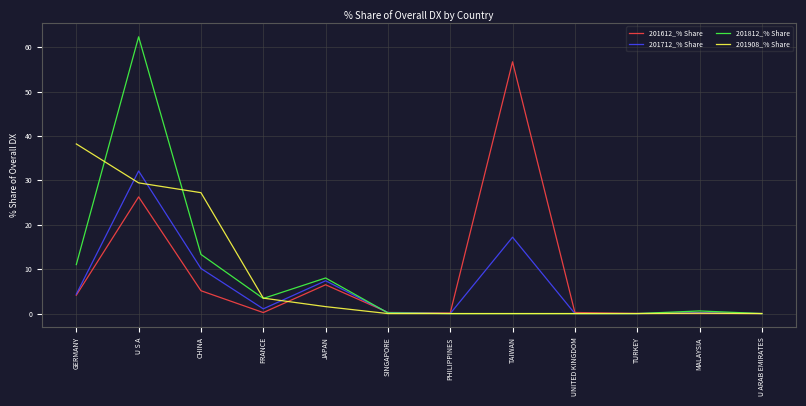

Is the value of 201812_% Share at JAPAN greater than the value of 201712_% Share at U ARAB EMIRATES?

Yes